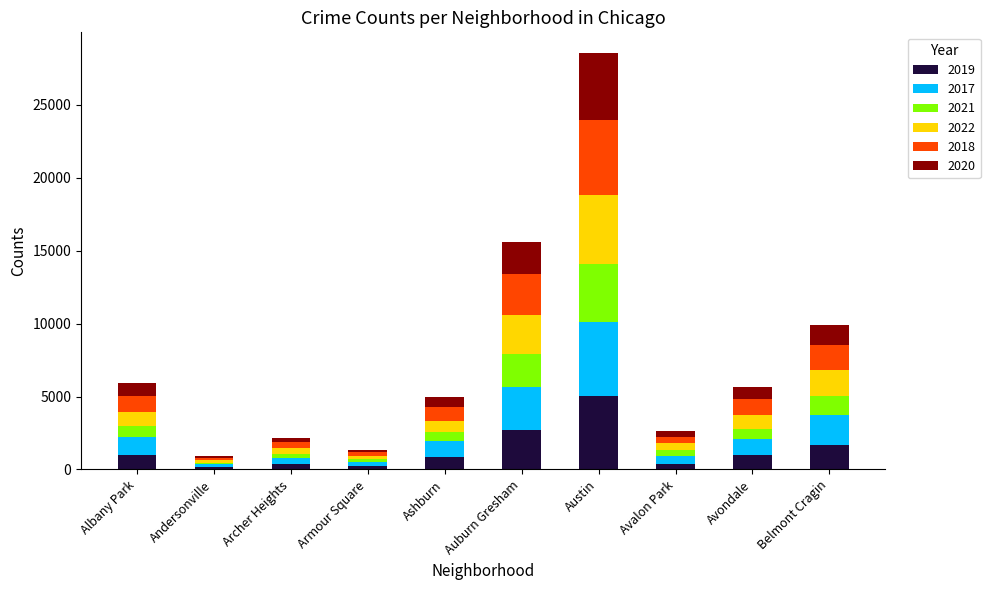

What is the total value across all series at Auburn Gresham?

15611